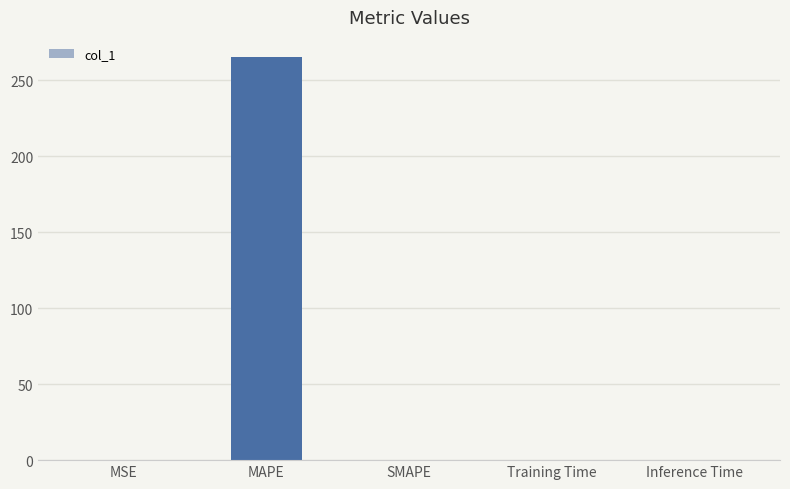

What is the sum of the values at SMAPE and MAPE?

265.4